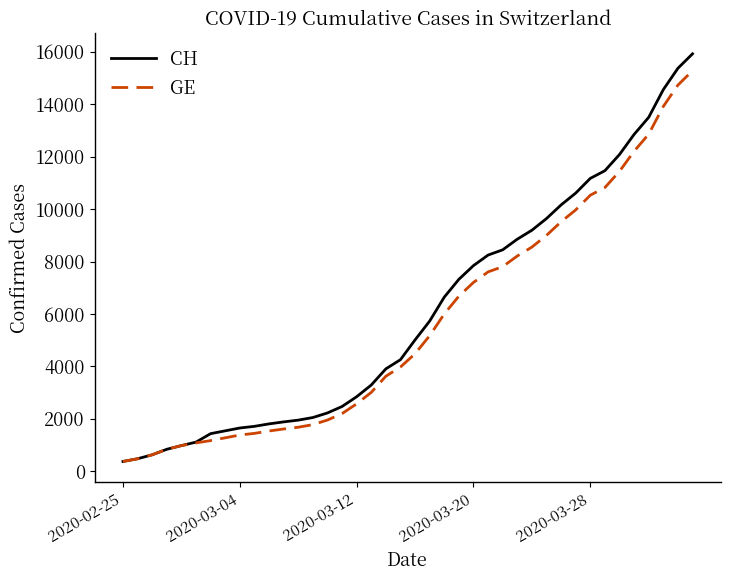

What is the maximum value shown in the chart?

15926